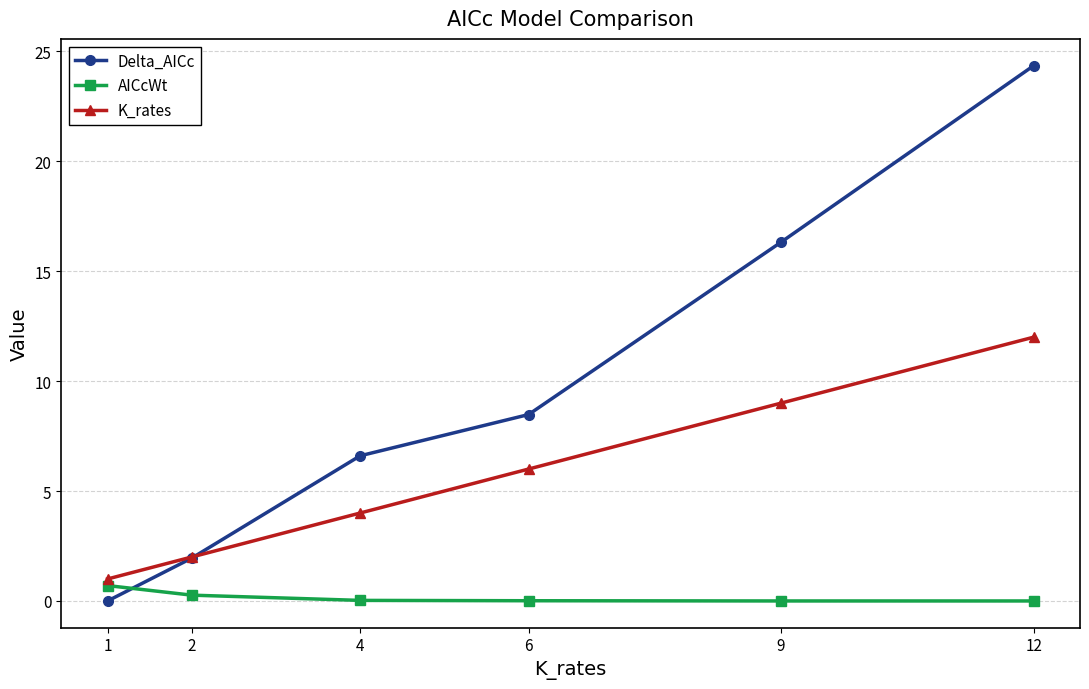

What is the difference between the maximum and minimum values in the Delta_AICc series?

24.3